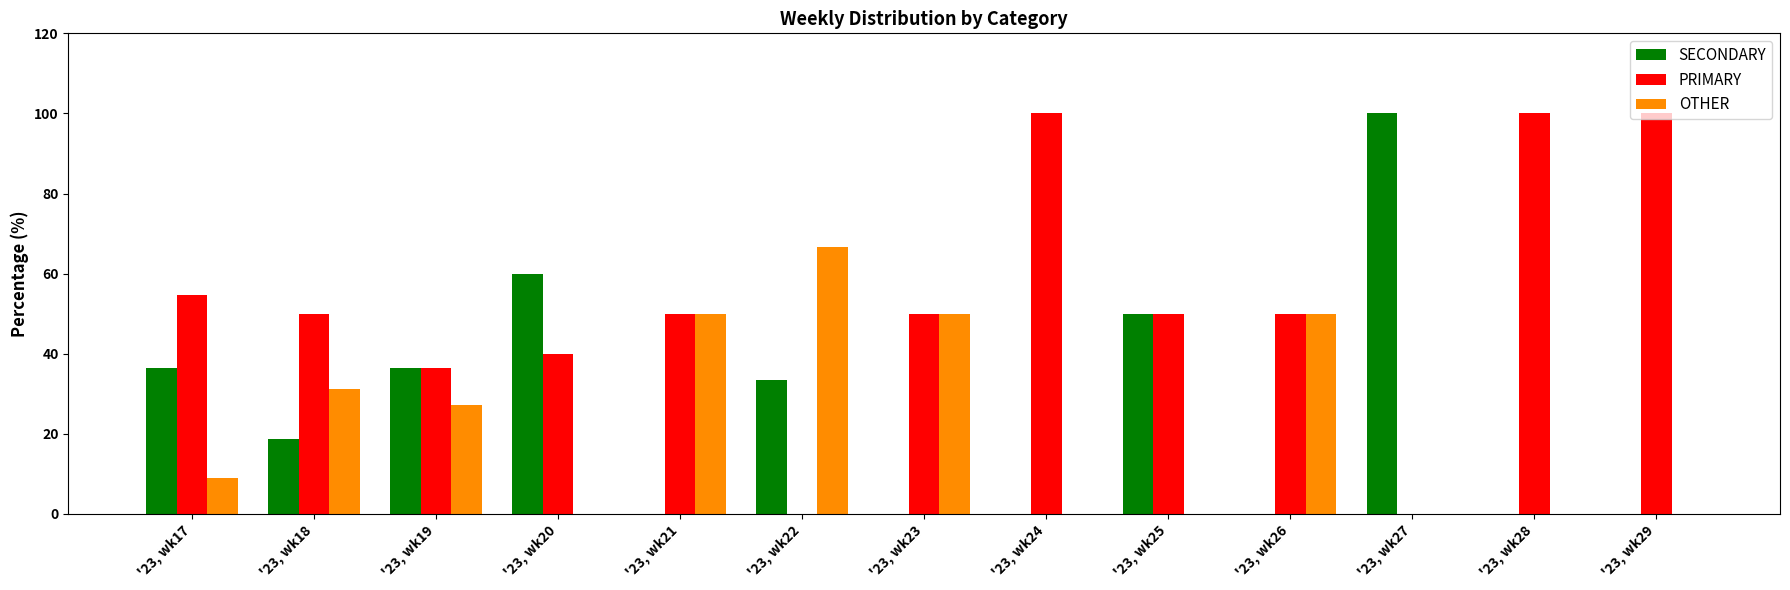

How many distinct data groups are displayed?

3